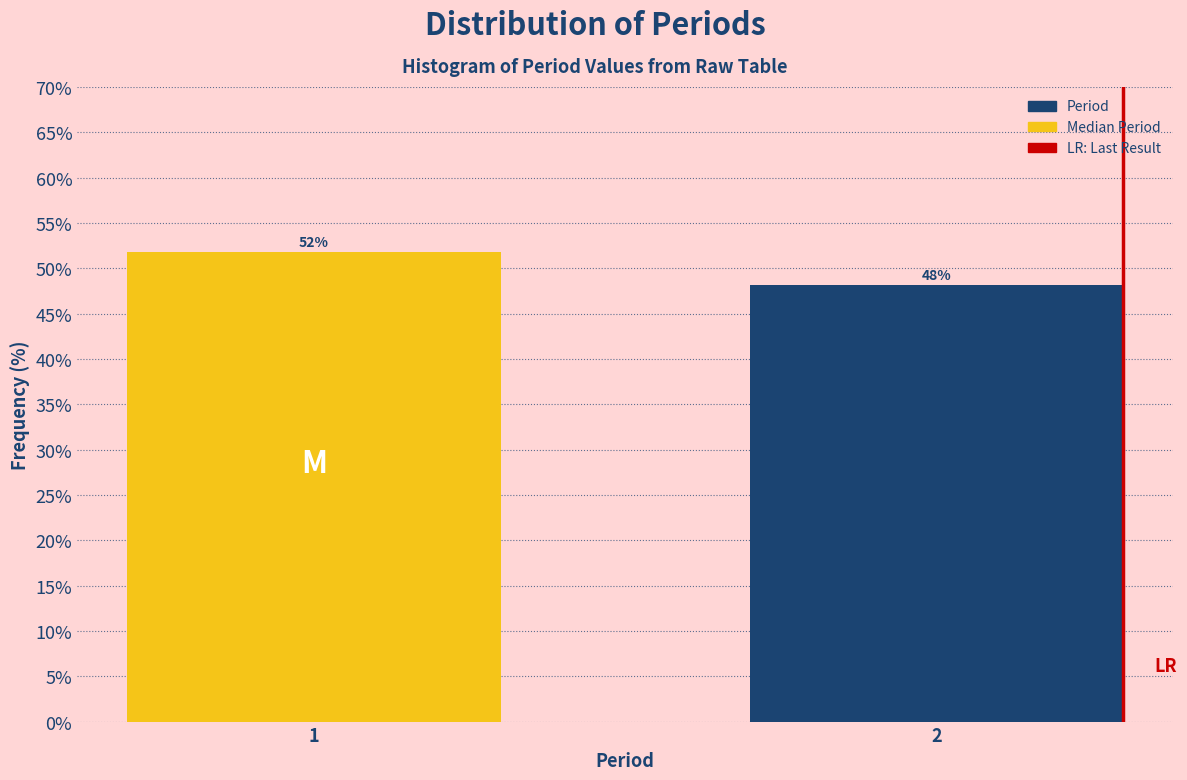

What is the average value?

50.0